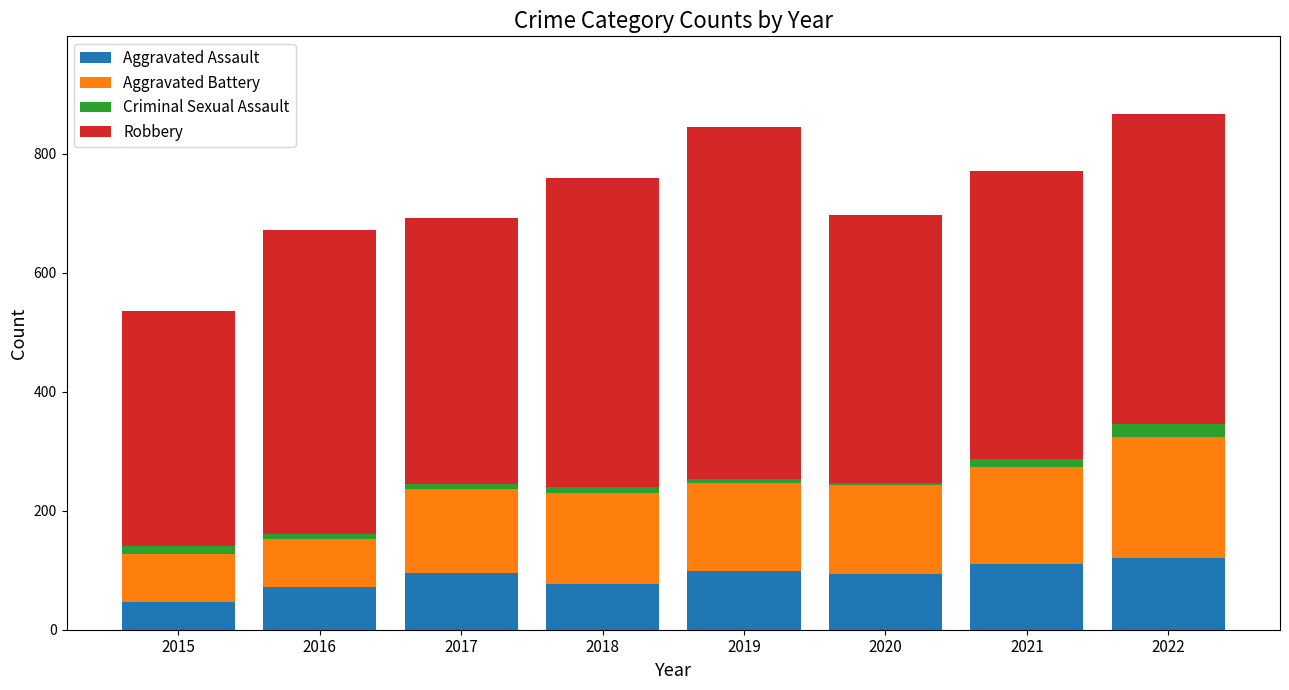

What is the sum of all Aggravated Assault values?

712